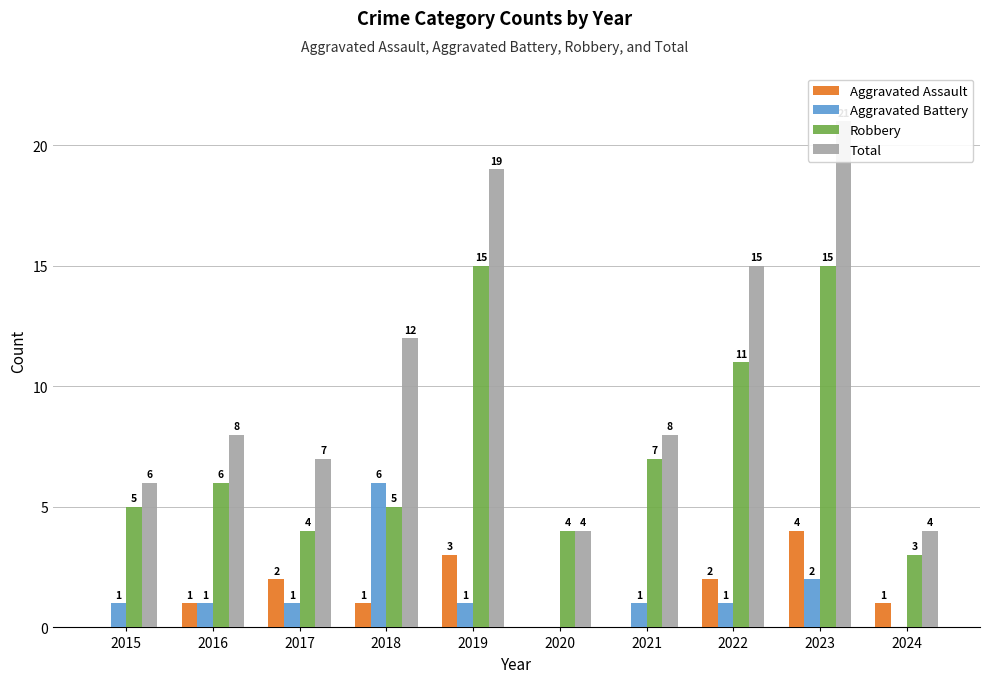

Is it true that Aggravated Assault equals 1 at 2018?

True